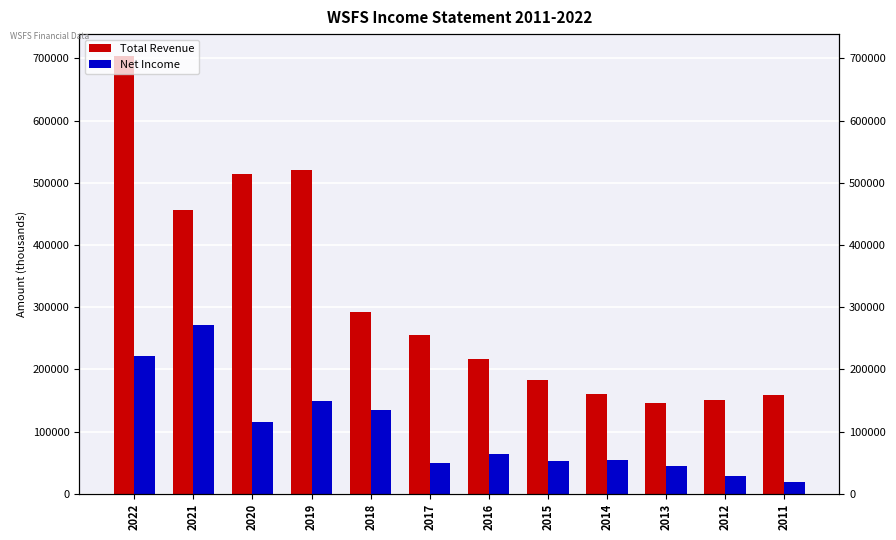

How many groups of bars are there?

12